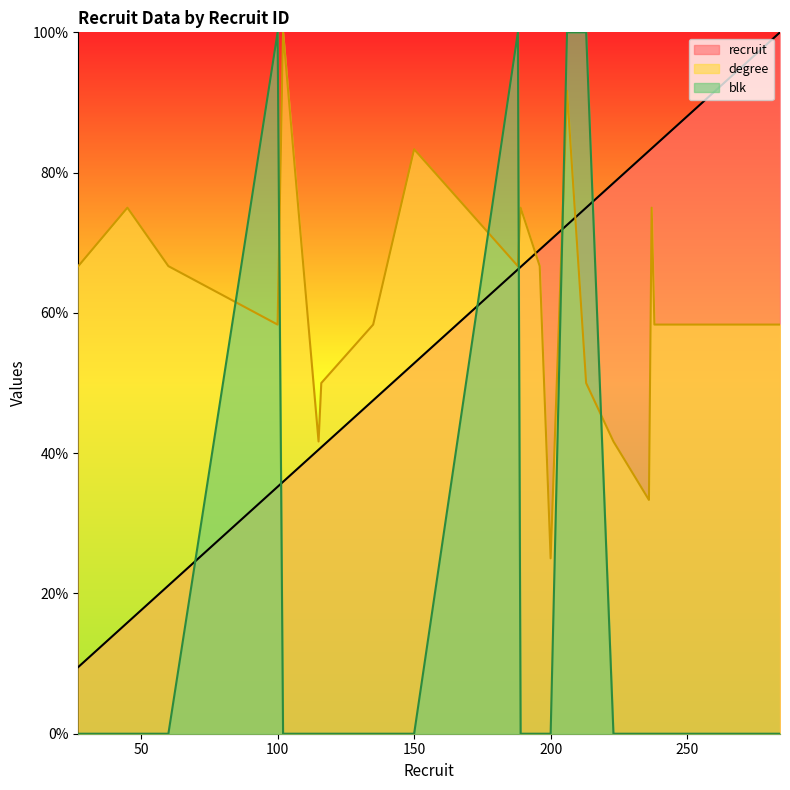

Which has a higher value, 223 or 115?

223